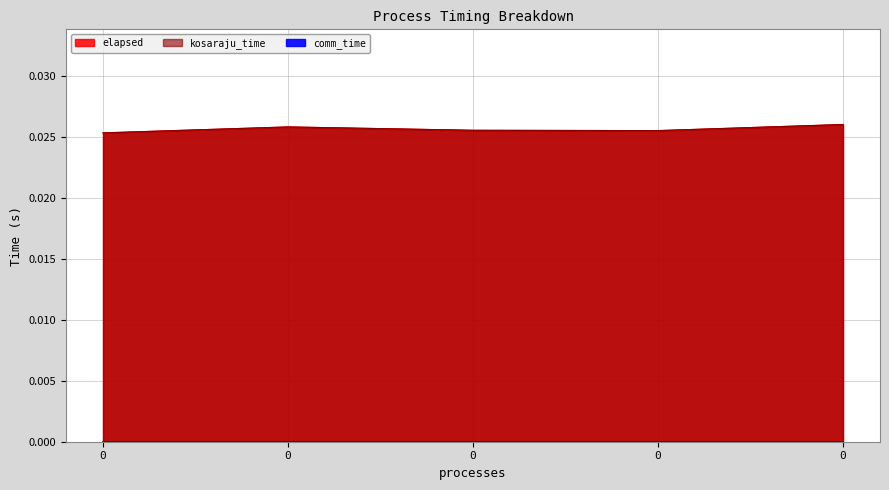

True or false: elapsed and kosaraju_time cross at least once.

False